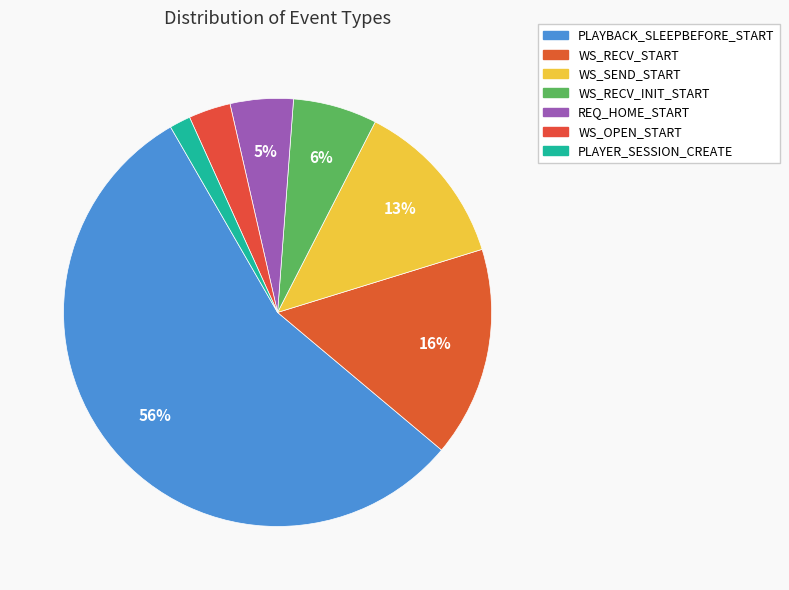

Count the number of slices in the pie.

7